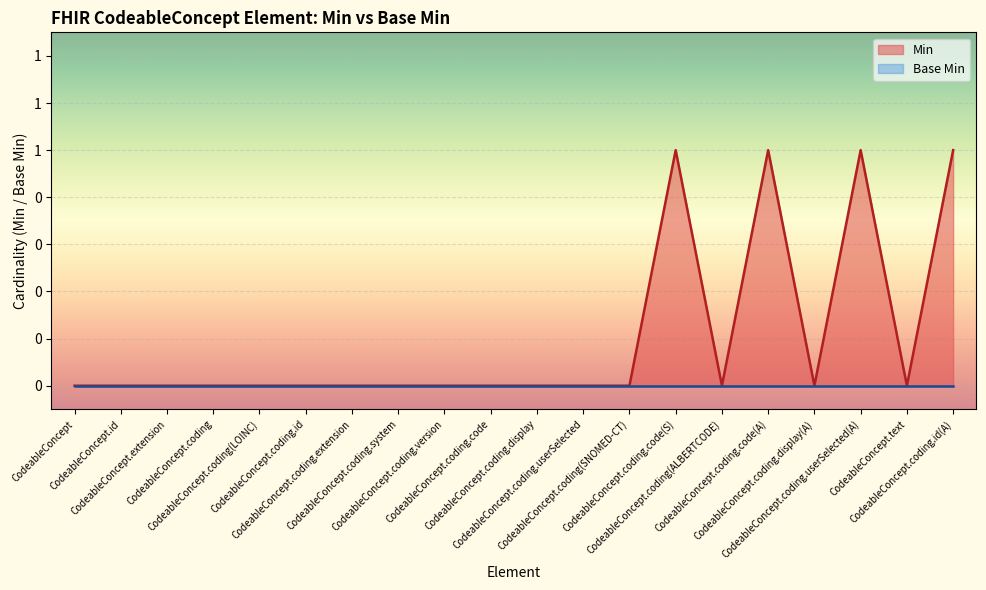

Rank the categories by value from lowest to highest.

CodeableConcept, CodeableConcept.id, CodeableConcept.extension, CodeableConcept.coding, CodeableConcept.coding(LOINC), CodeableConcept.coding.id, CodeableConcept.coding.extension, CodeableConcept.coding.system, CodeableConcept.coding.version, CodeableConcept.coding.code, CodeableConcept.coding.display, CodeableConcept.coding.userSelected, CodeableConcept.coding(SNOMED-CT), CodeableConcept.coding(ALBERTCODE), CodeableConcept.coding.display(A), CodeableConcept.text, CodeableConcept.coding.code(S), CodeableConcept.coding.code(A), CodeableConcept.coding.userSelected(A), CodeableConcept.coding.id(A)